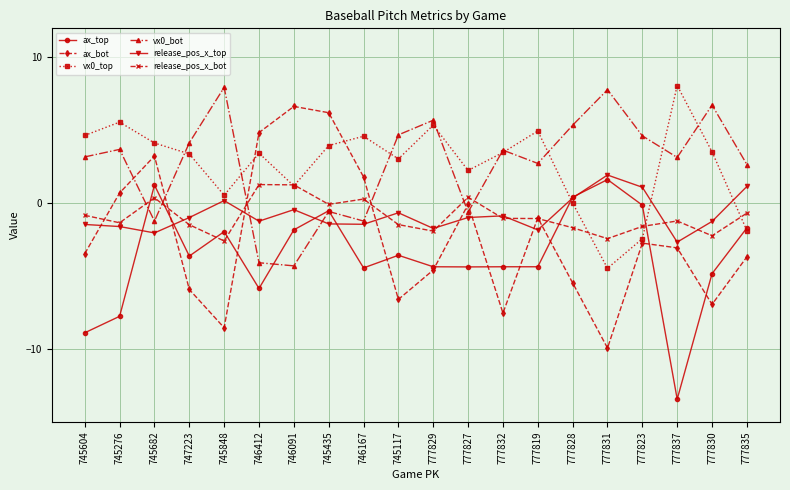

How many categories are shown in the chart?

20